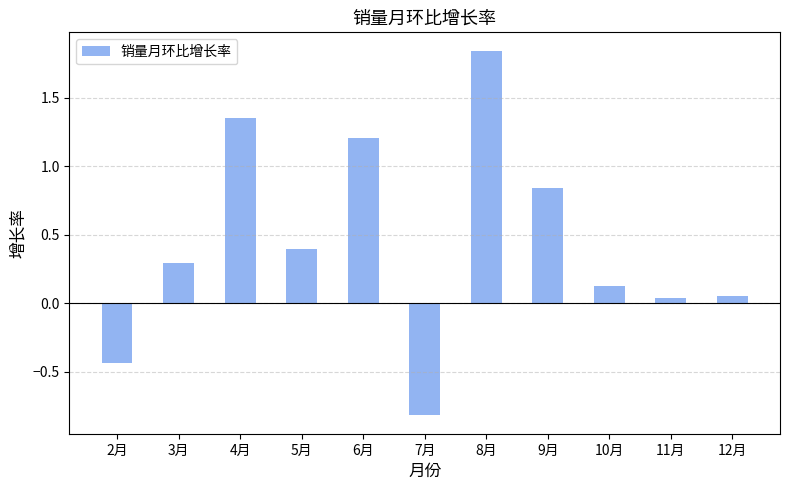

What is the sum of the values at 12月 and 5月?

0.4